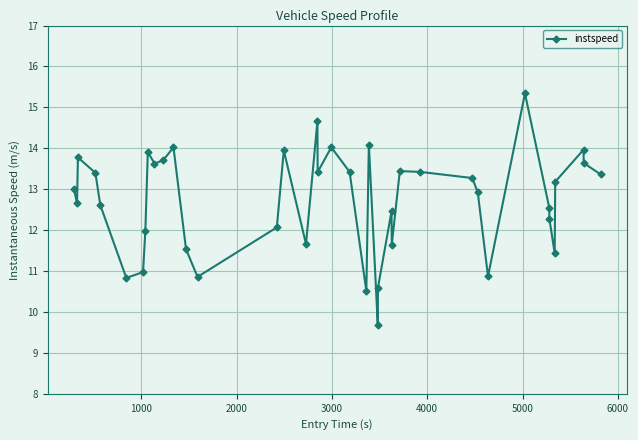

What is the smallest value displayed?

9.7